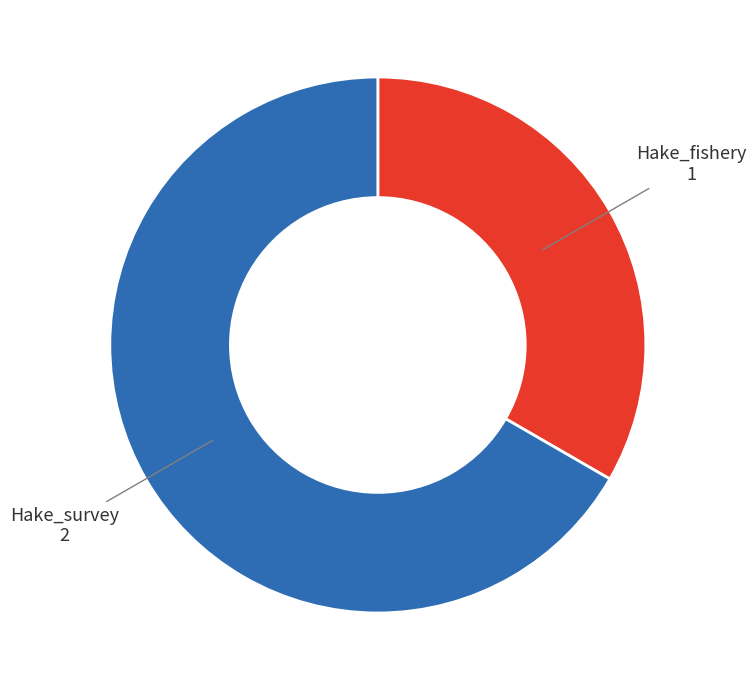

Rank the categories by value from highest to lowest.

Hake_survey, Hake_fishery